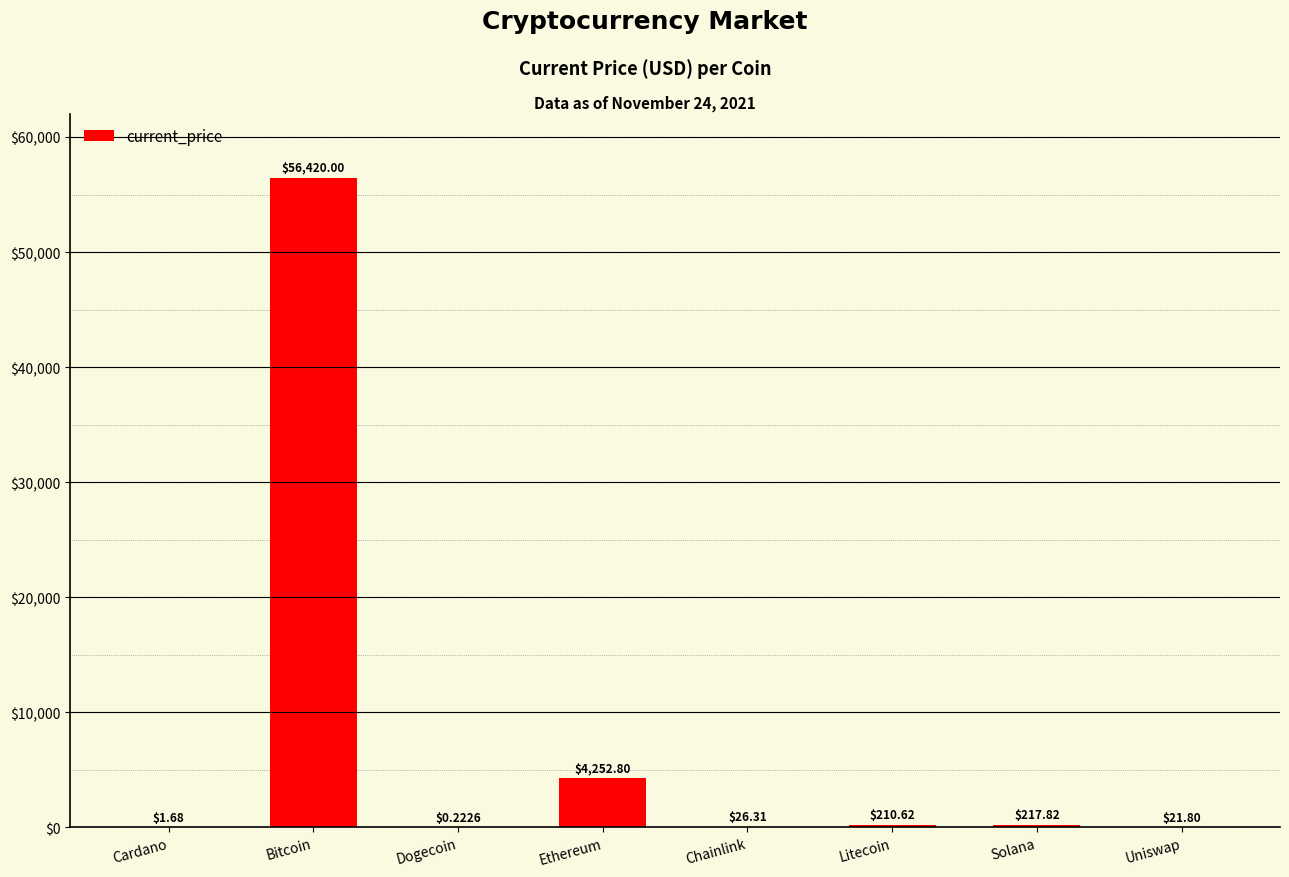

True or false: the data shows 210.6 at Litecoin.

True